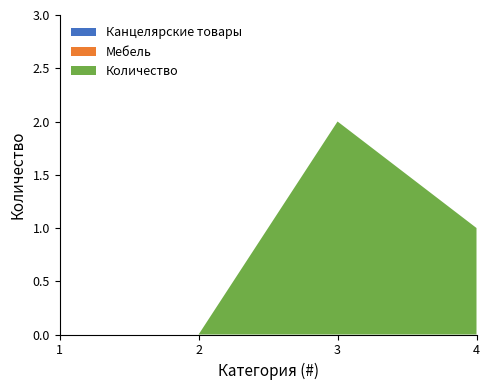

Reading left to right, extract all data points from this chart.

Канцелярские товары: 0	0	0	0
Мебель: 0	0	0	0
Количество: 0	0	2	1